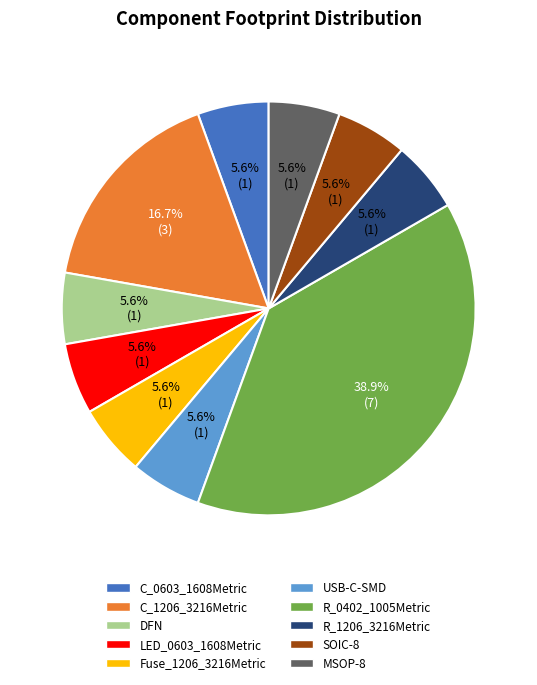

What percentage is NOT represented by Fuse_1206_3216Metric?

94.4%